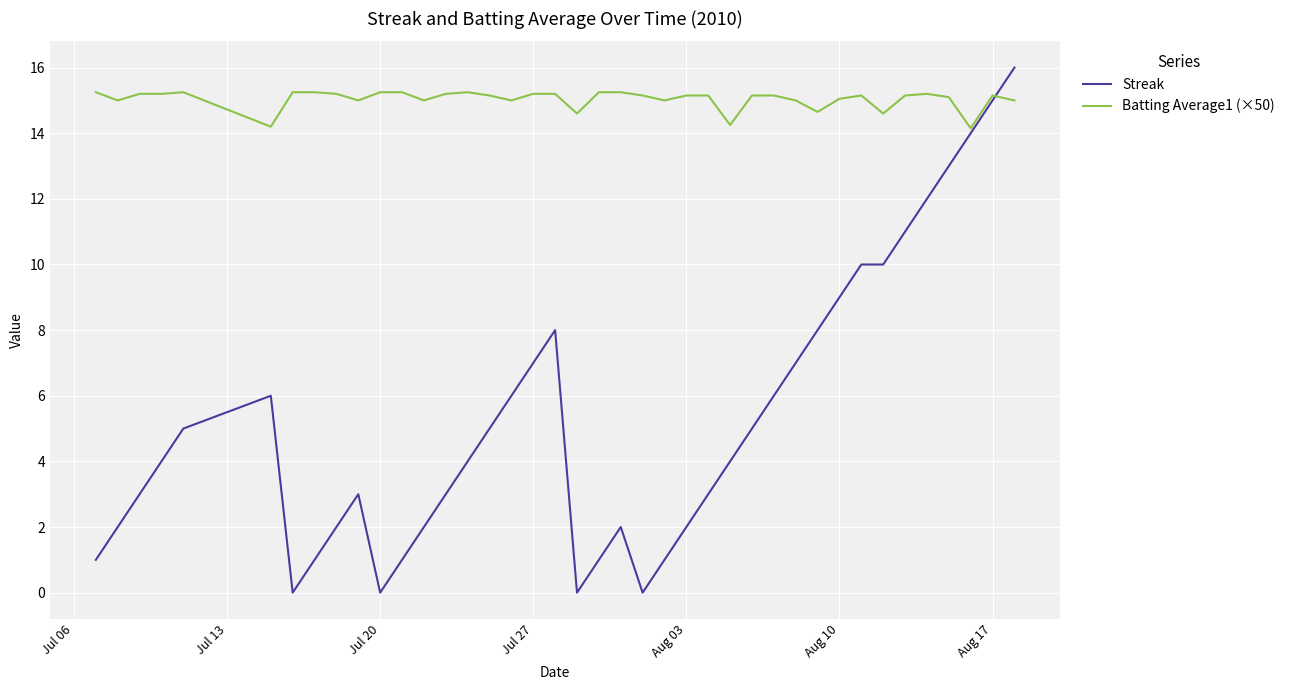

What are all the series names shown in the legend?

Streak, Batting Average1 (×50)